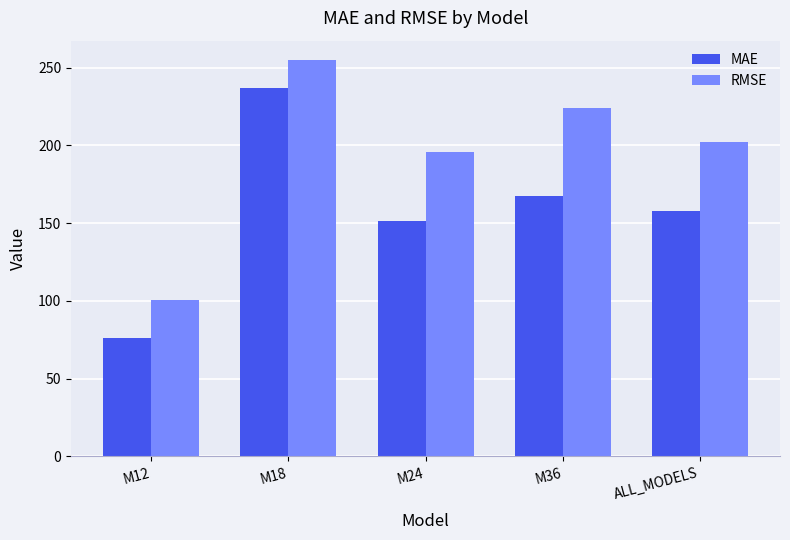

How many groups of bars are there?

5